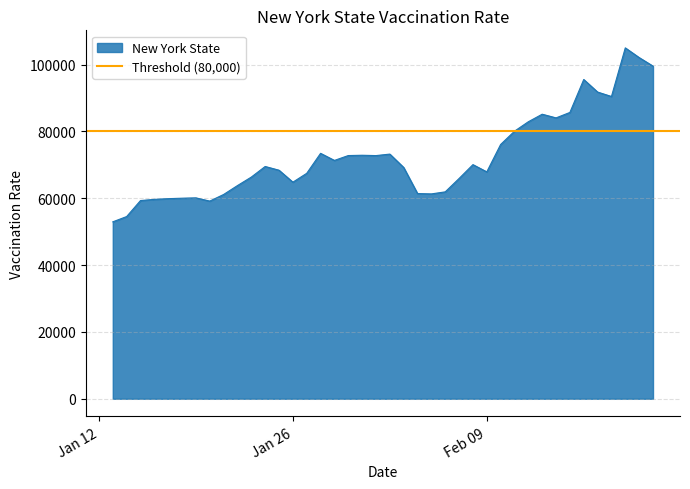

The value of New York State at Jan 26 is 64808. True or false?

True